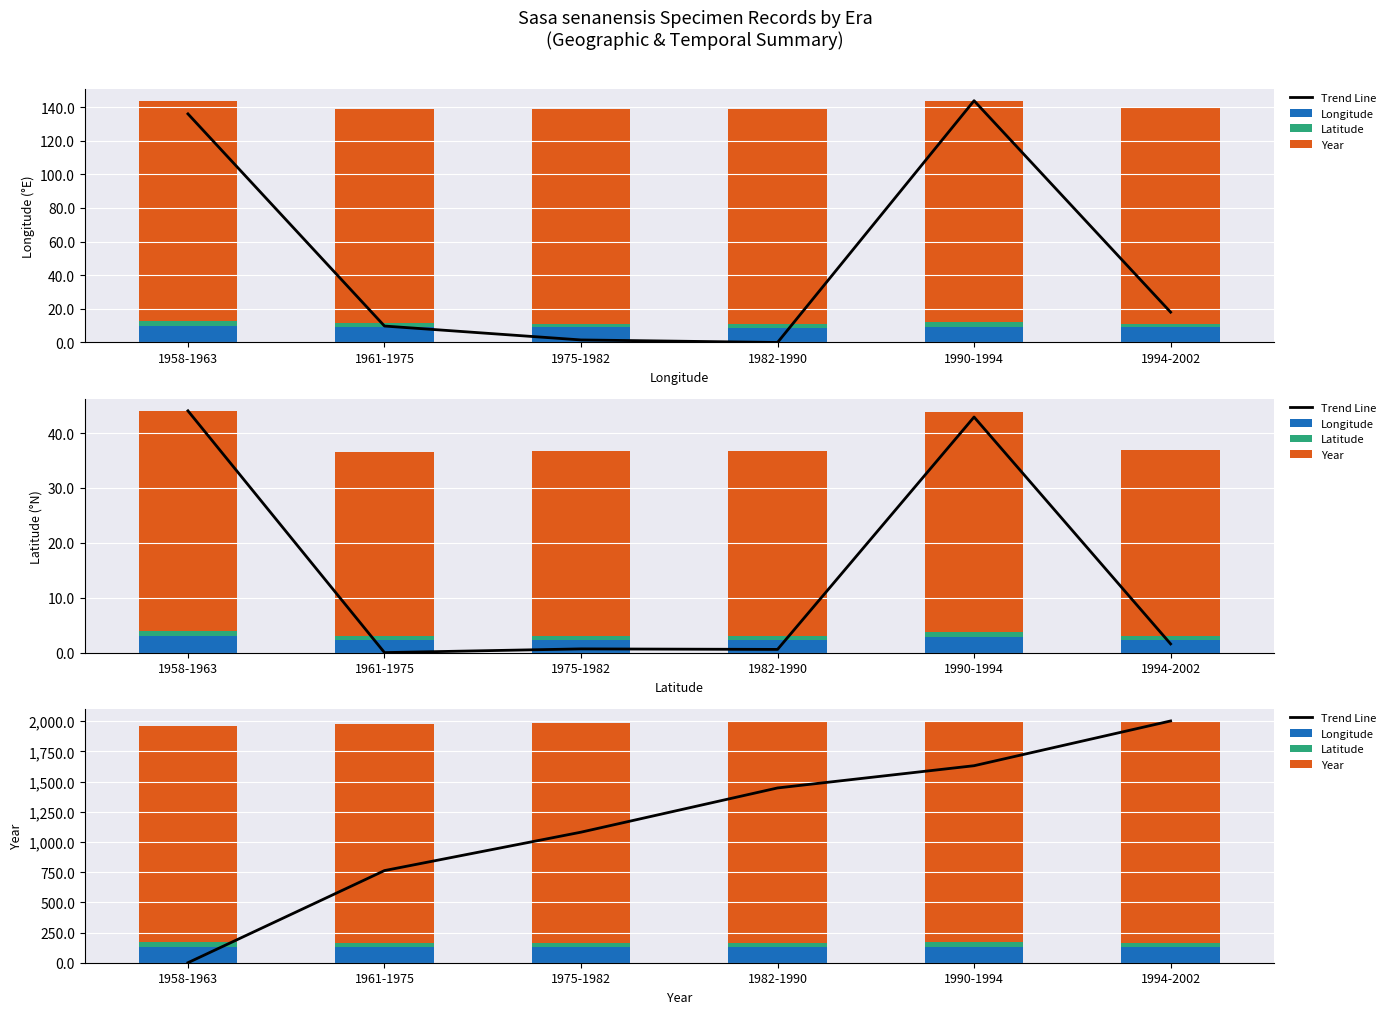

Rank the series by their maximum value, from lowest to highest.

Latitude, Longitude, Year, Trend Line